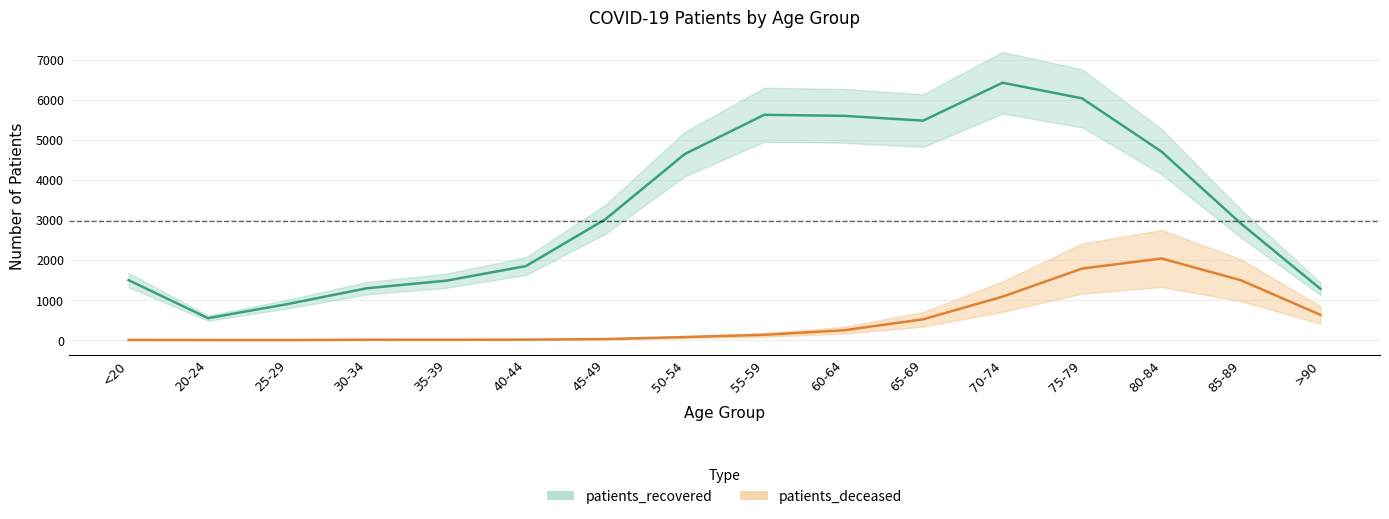

Where is the first local maximum for patients_recovered?

55-59